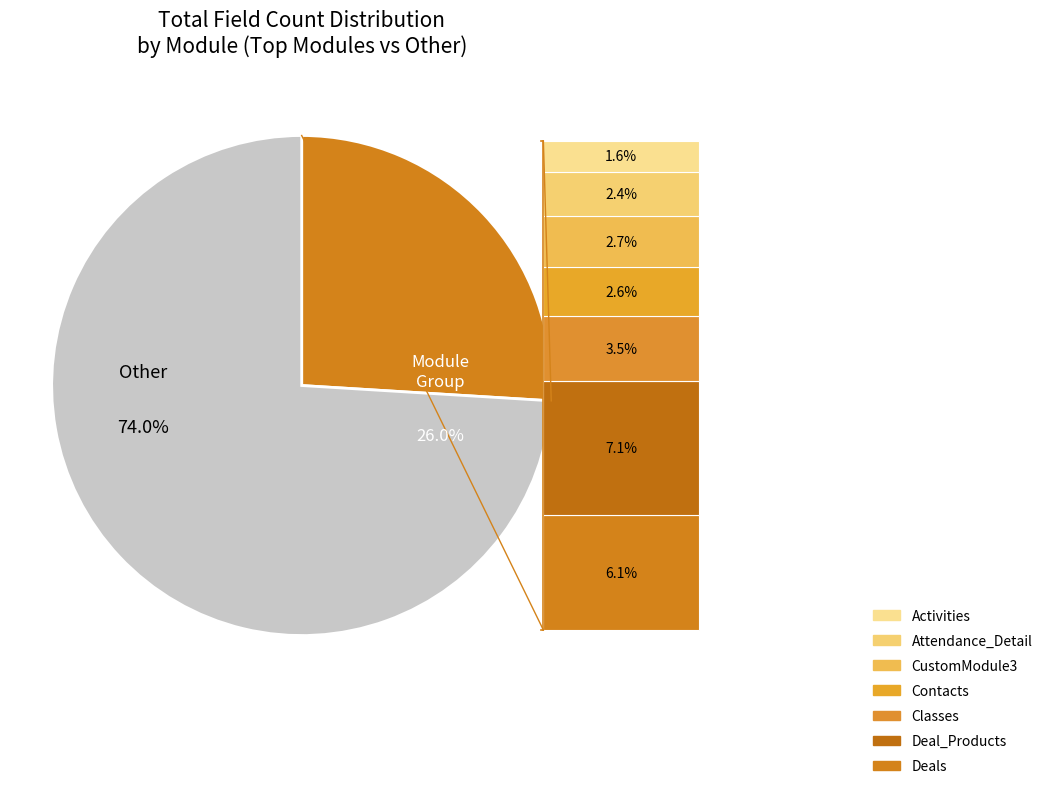

What is the majority slice?

Other